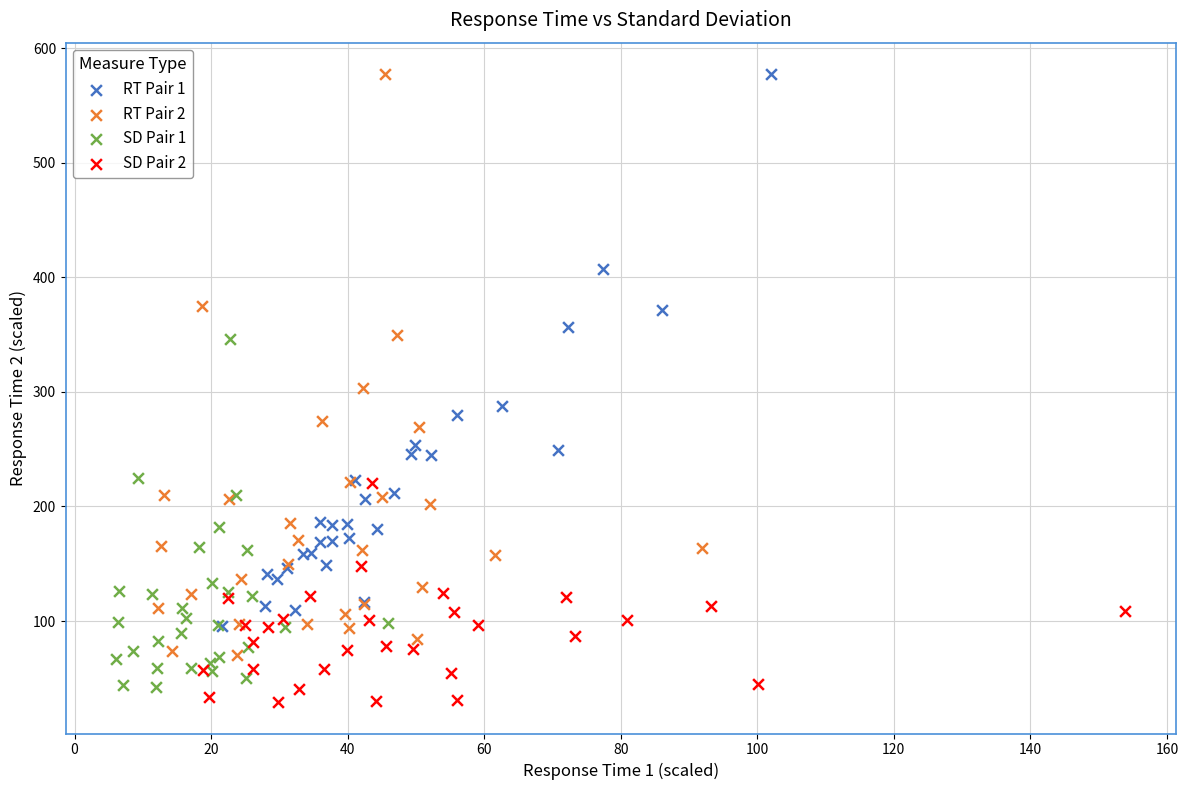

What are all the series names shown in the legend?

RT Pair 1, RT Pair 2, SD Pair 1, SD Pair 2